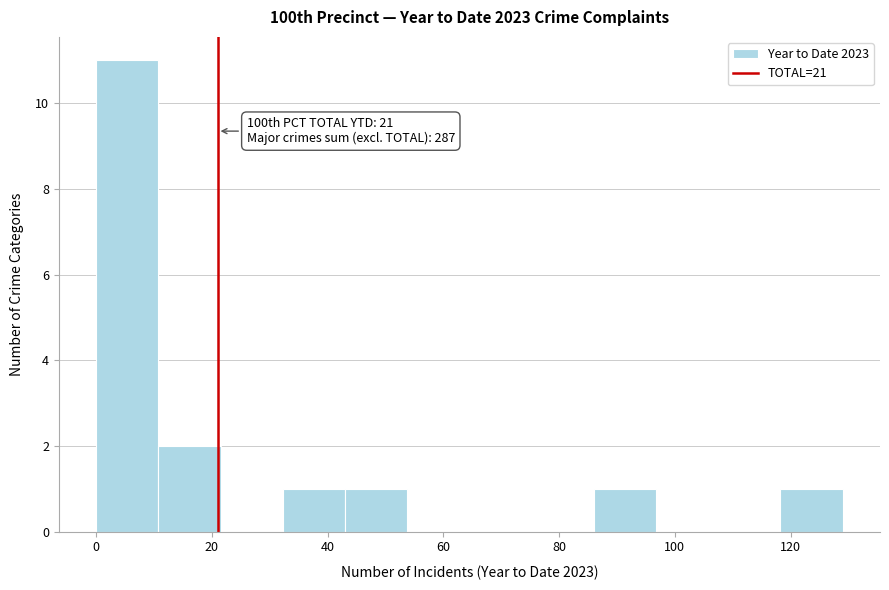

Which range on the x-axis has the tallest bar?

0 to 10